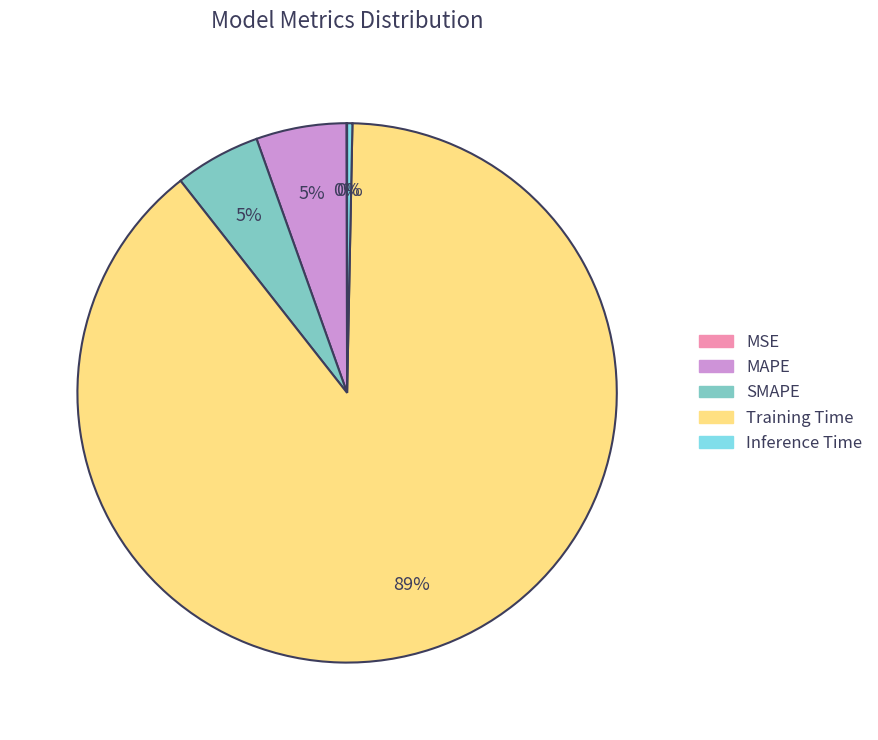

To the nearest percent, what percentage of the pie is MAPE?

5%